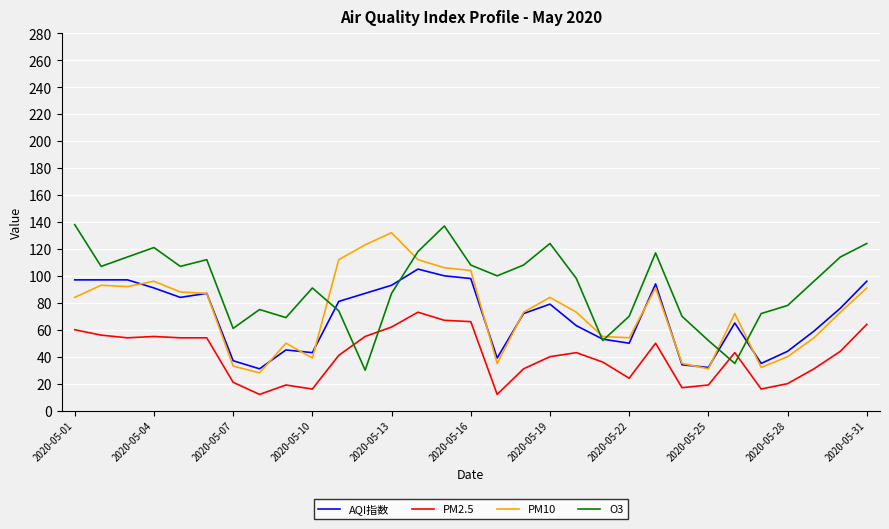

True or false: PM2.5 and PM10 cross at least once.

False